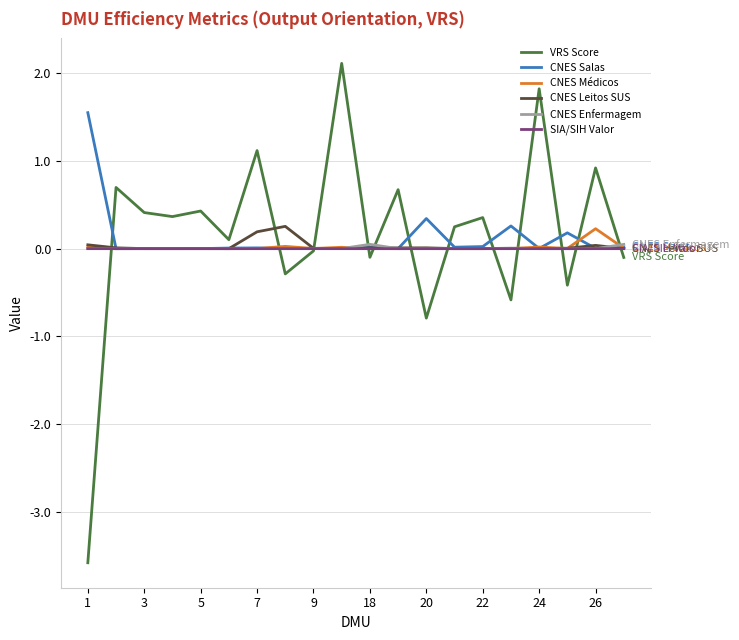

What is the minimum value shown in the chart?

-3.6